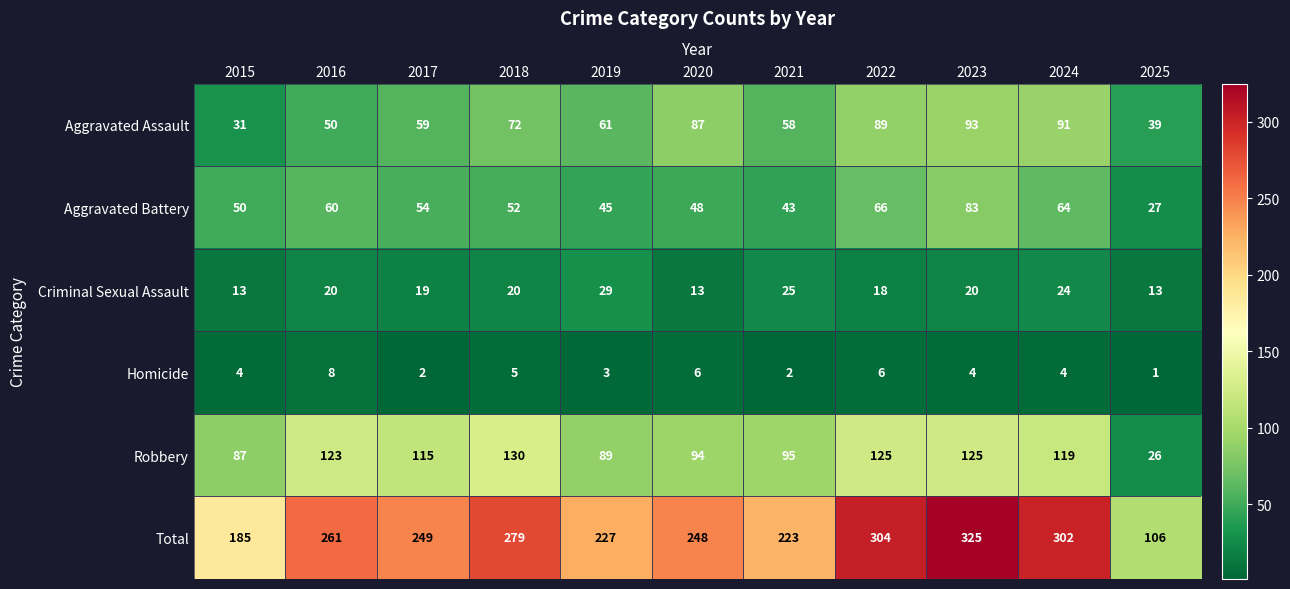

Which category has the highest value in the Aggravated Assault series?

2023